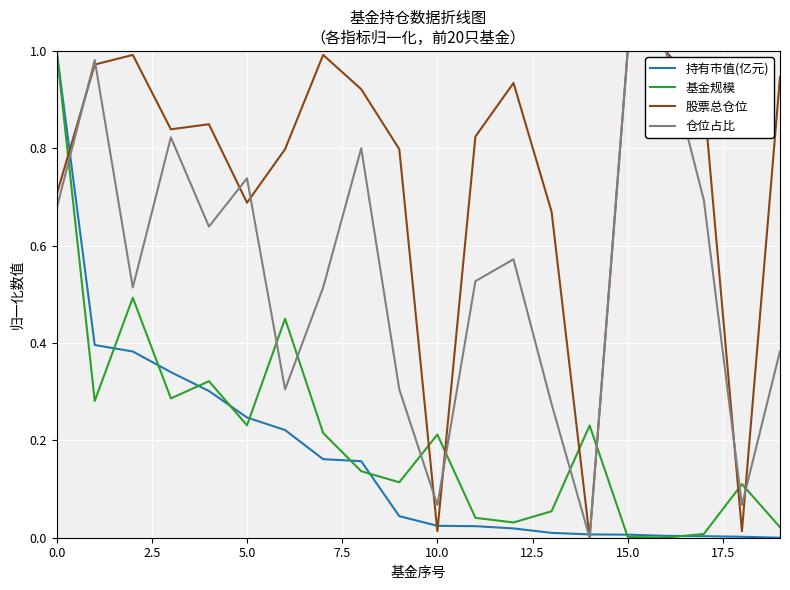

After their last crossing, which series has the higher values: 股票总仓位 or 基金规模?

股票总仓位